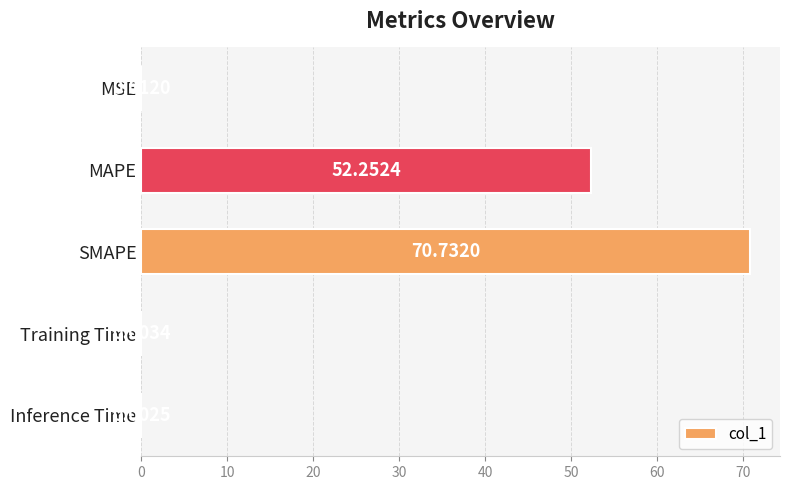

At which category does the chart reach its peak across all series?

SMAPE